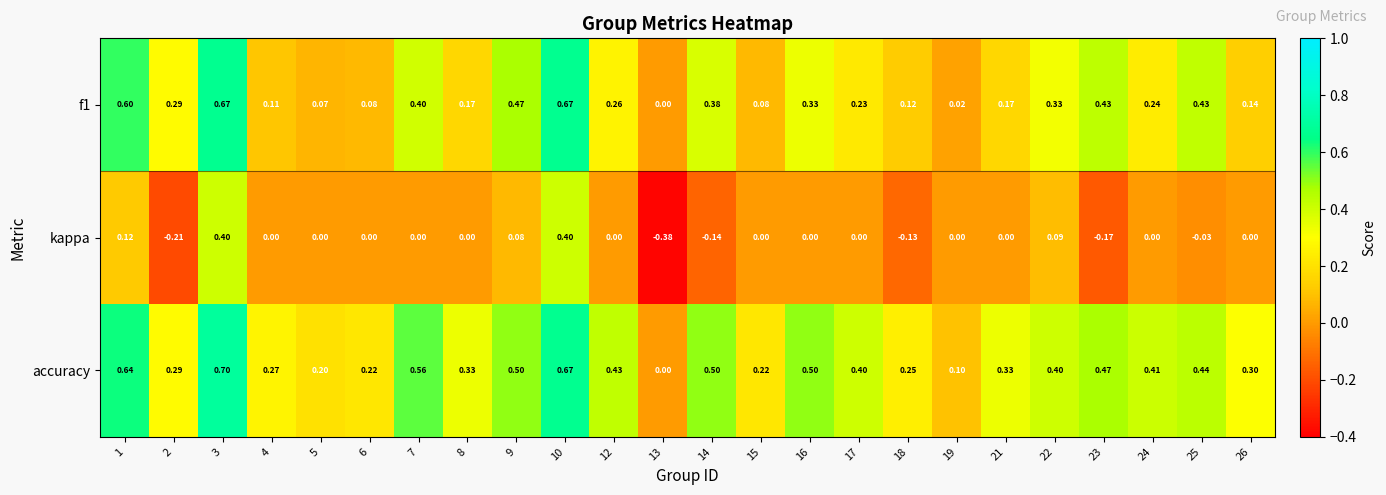

Is the value of f1 at 8 greater than the value of kappa at 23?

Yes